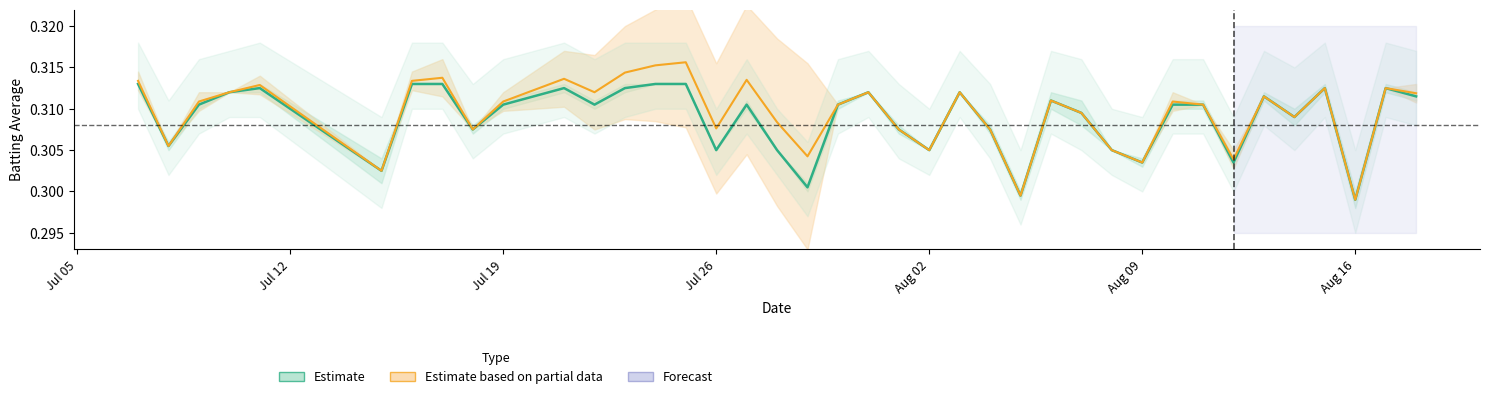

Reading left to right, extract all data points from this chart.

Batting Average1: 0.3	0.3	0.3	0.3	0.3	0.3	0.3	0.3	0.3	0.3	0.3	0.3	0.3	0.3	0.3	0.3	0.3	0.3	0.3	0.3	0.3	0.3	0.3	0.3	0.3	0.3	0.3	0.3	0.3	0.3	0.3	0.3	0.3	0.3	0.3	0.3	0.3	0.3	0.3	0.3
Batting Average2: 0.3	0.3	0.3	0.3	0.3	0.3	0.3	0.3	0.3	0.3	0.3	0.3	0.3	0.3	0.3	0.3	0.3	0.3	0.3	0.3	0.3	0.3	0.3	0.3	0.3	0.3	0.3	0.3	0.3	0.3	0.3	0.3	0.3	0.3	0.3	0.3	0.3	0.3	0.3	0.3